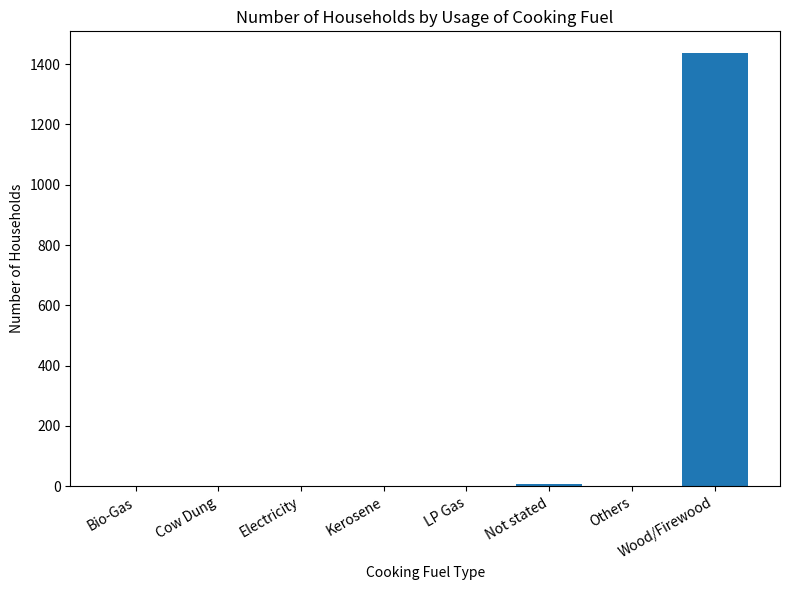

Is it true that the value at Wood/Firewood is 2186?

False